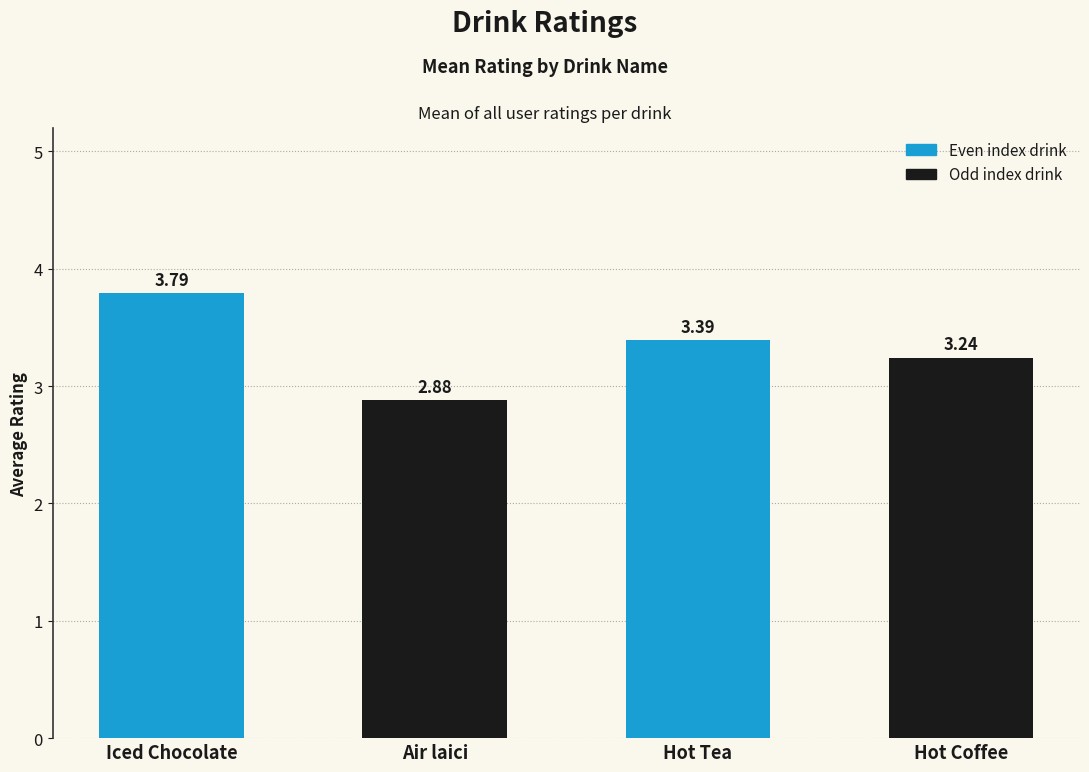

What is the difference between the values at Hot Tea and Air laici?

0.5